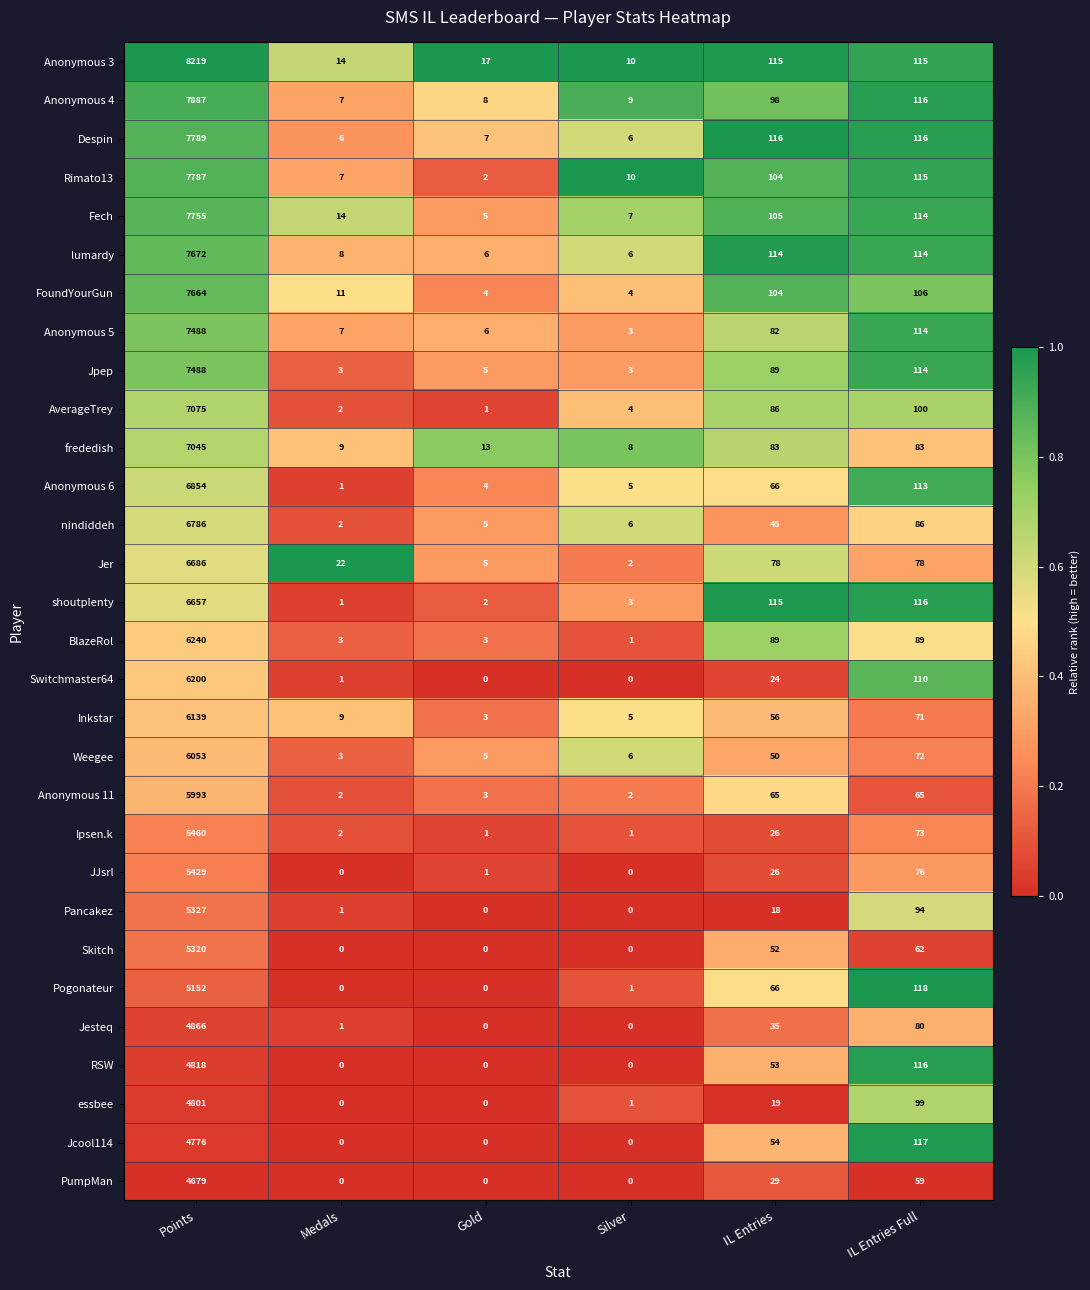

Between Silver and IL Entries, which series saw the biggest shift?

shoutplenty